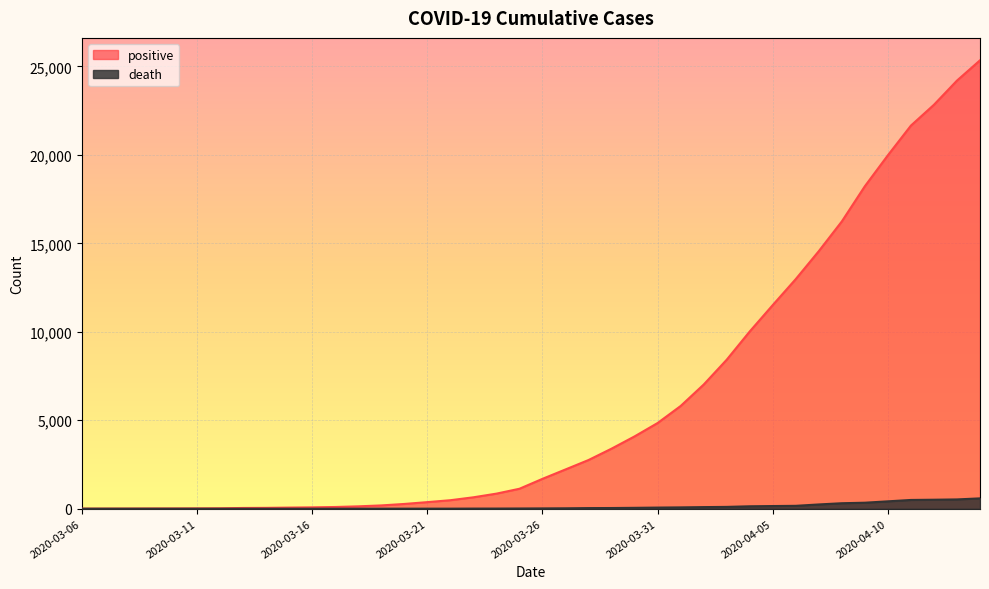

Between 2020-03-25 and 2020-03-07, which is larger?

2020-03-25